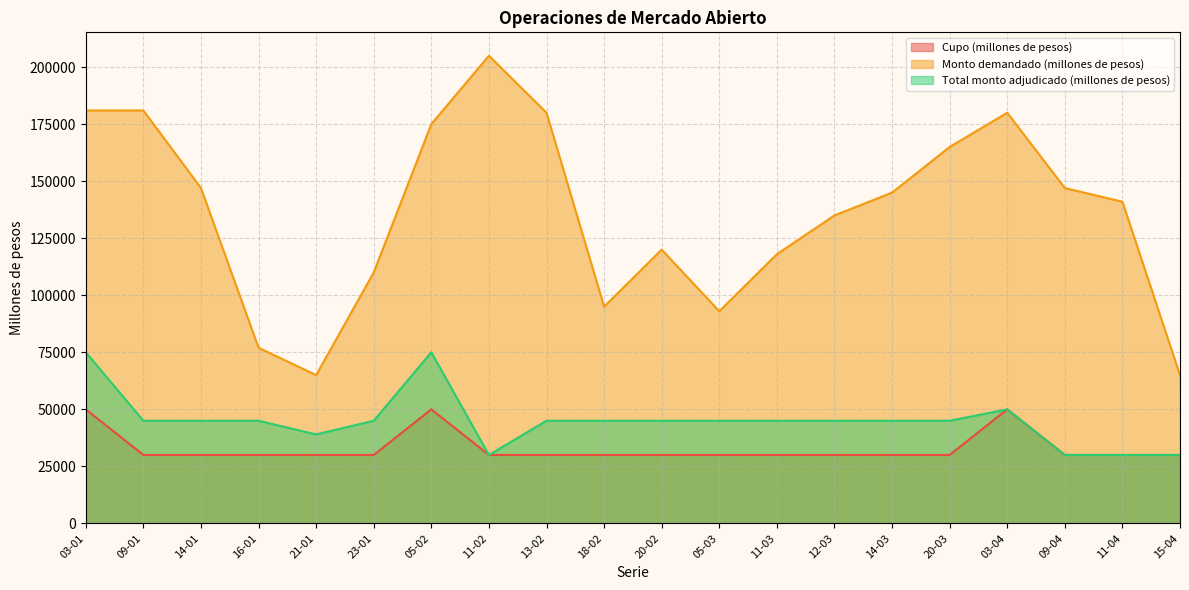

What is the label of the 11th point from the left?

20-02